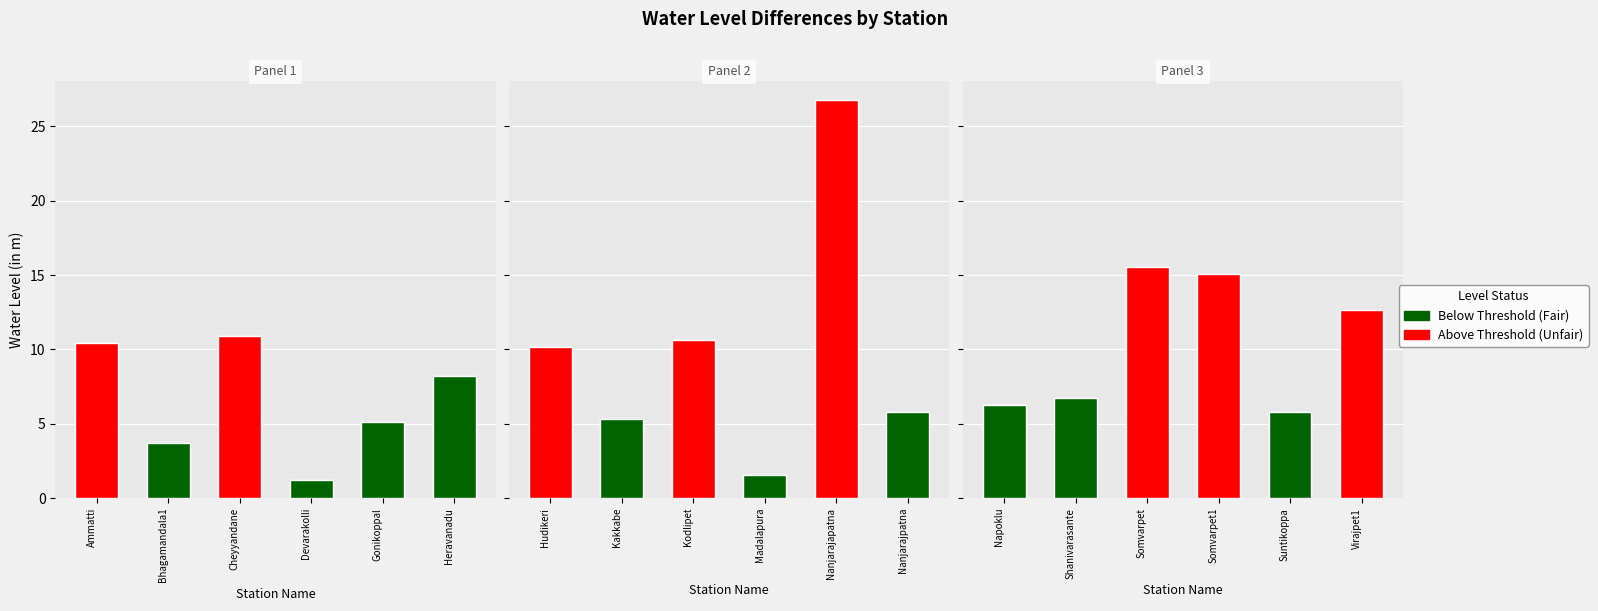

What is the label of the 8th bar from the left?

Kakkabe